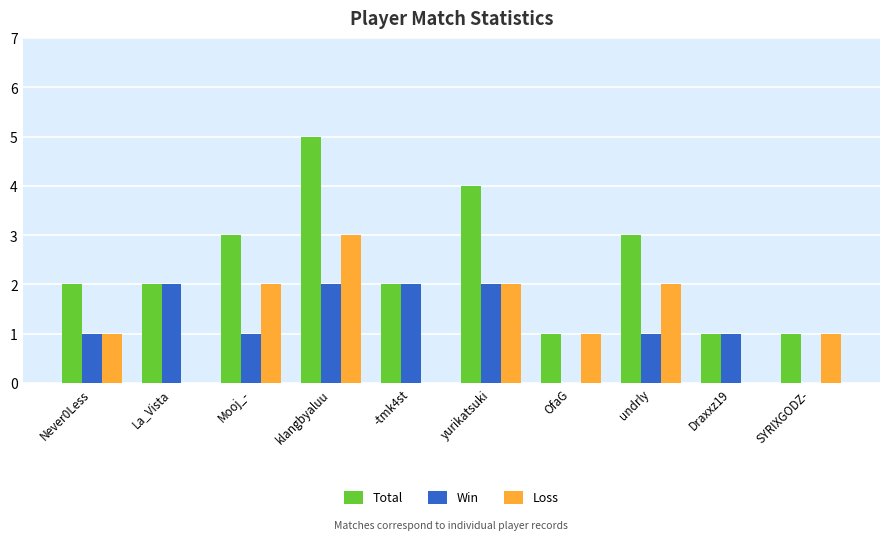

Count the number of data series in this chart.

3